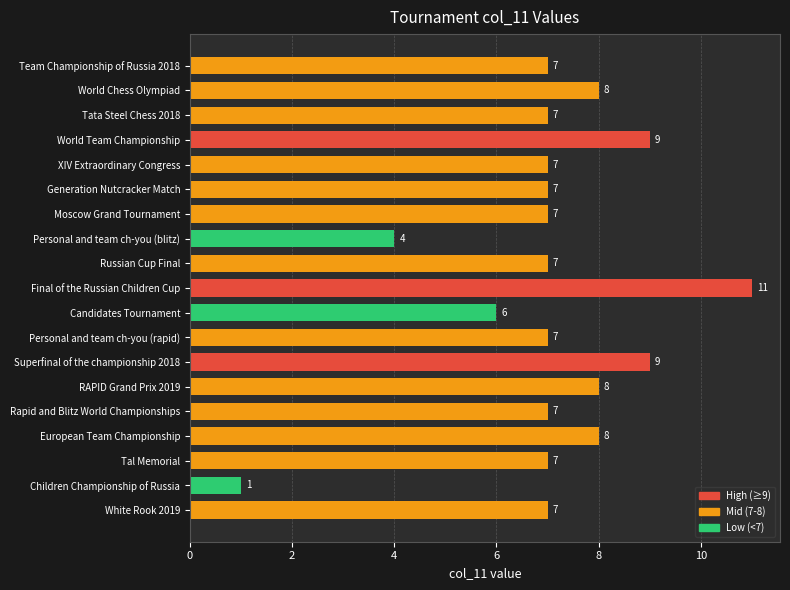

How many distinct data groups are displayed?

1